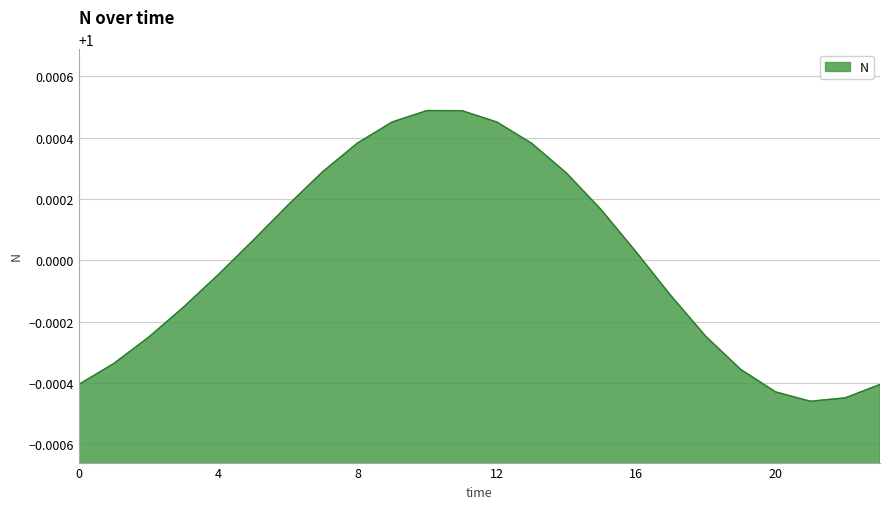

How many interior local valleys (lower than both neighbors) does the data have?

1